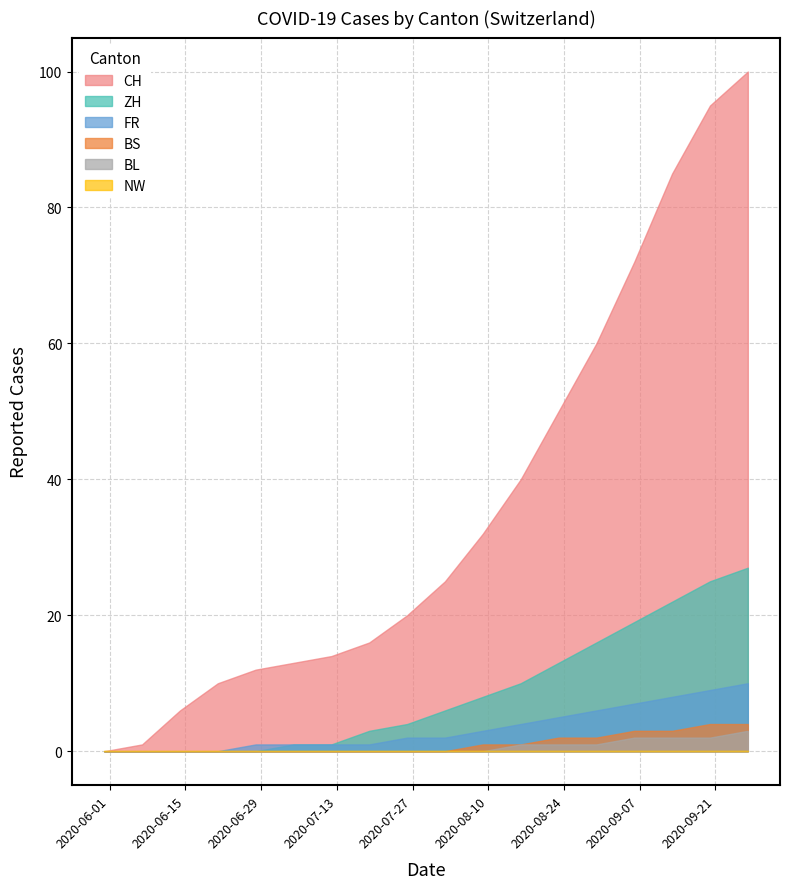

Reading left to right, what are all the values shown in this chart?

CH: 0	1	6	10	12	13	14	16	20	25	32	40	50	60	72	85	95	100
ZH: 0	0	0	0	0	1	1	3	4	6	8	10	13	16	19	22	25	27
FR: 0	0	0	0	1	1	1	1	2	2	3	4	5	6	7	8	9	10
BS: 0	0	0	0	0	0	0	0	0	0	1	1	2	2	3	3	4	4
BL: 0	0	0	0	0	0	0	0	0	0	0	1	1	1	2	2	2	3
NW: 0	0	0	0	0	0	0	0	0	0	0	0	0	0	0	0	0	0